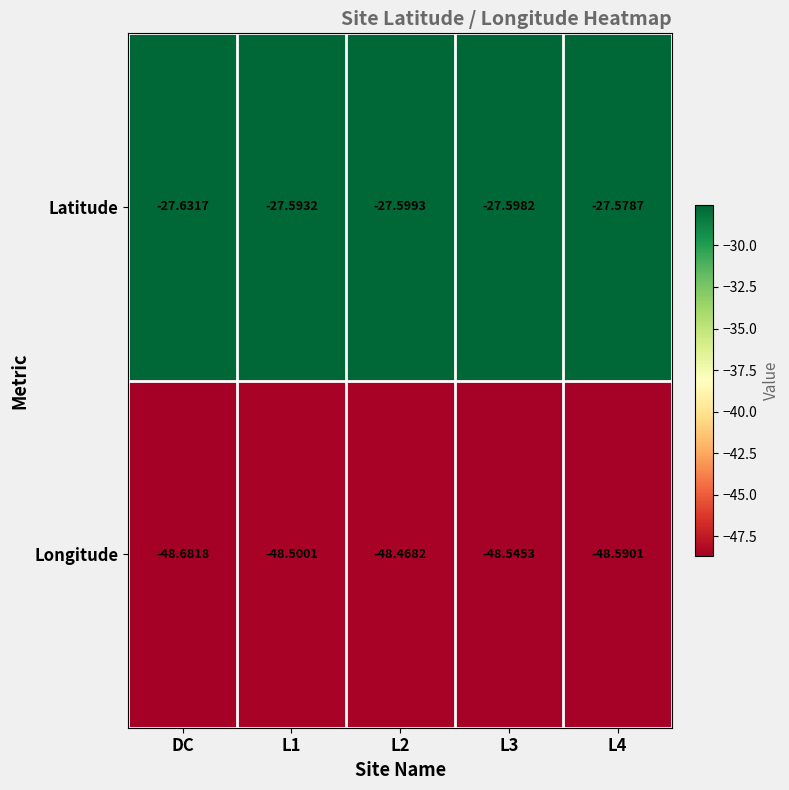

Which category has the lowest value across all series?

DC